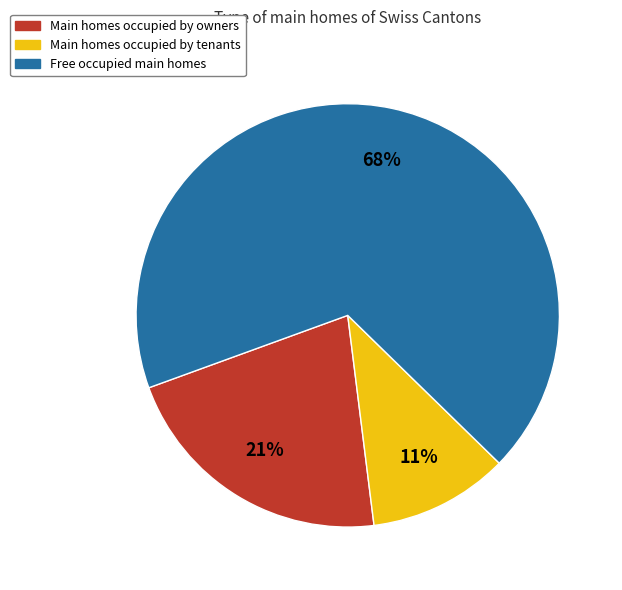

To the nearest percent, what is the difference between the largest and smallest slice percentages?

57%